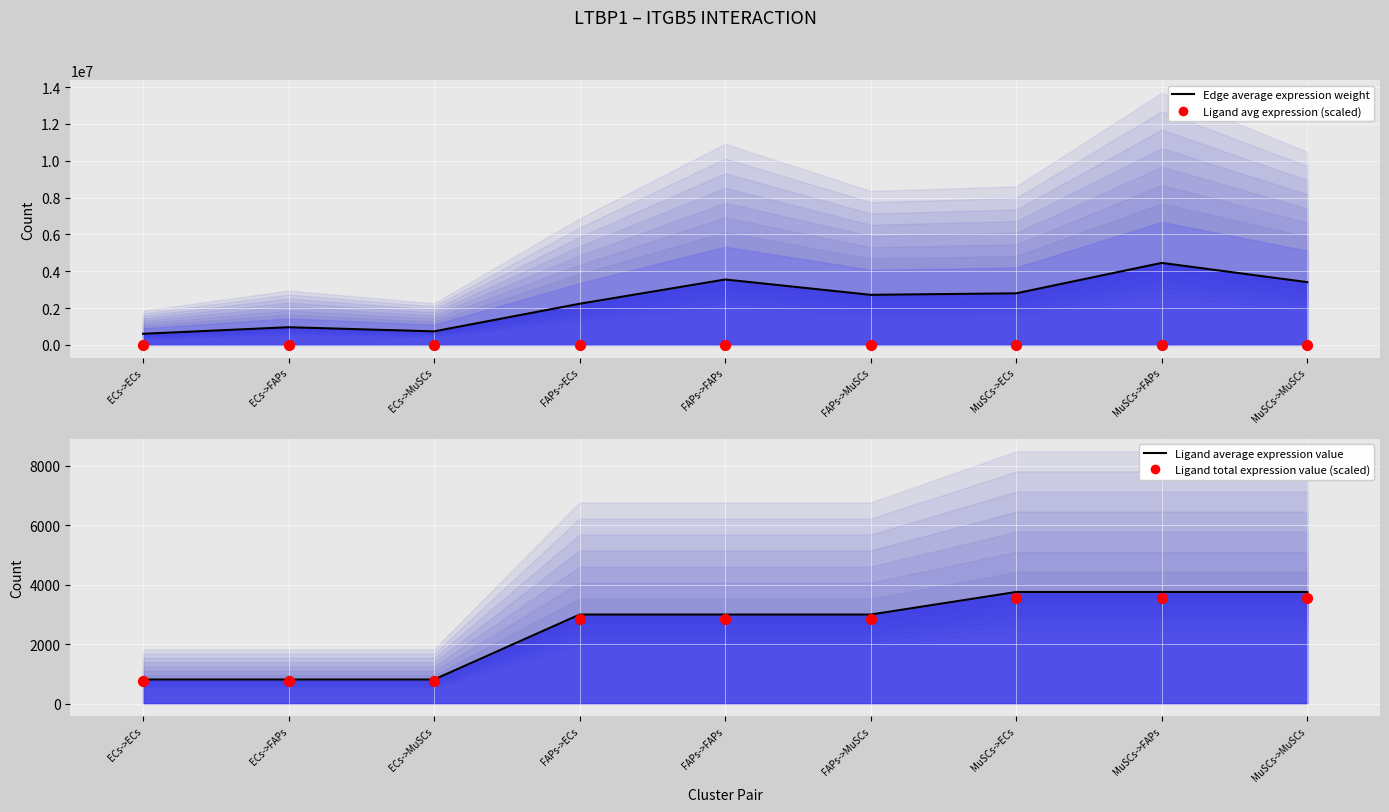

What is the total value across all series at FAPs->FAPs?

3559144.5